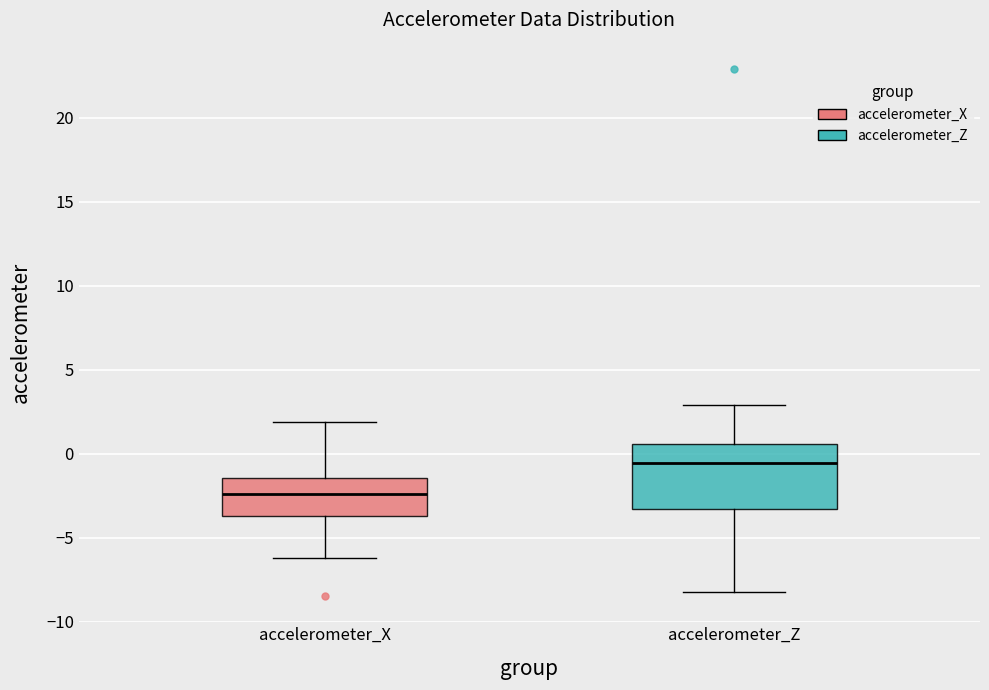

Reading left to right, read every box against the y-axis: the position of its median line, the range the box covers, and the ends of its whiskers. The values are not printed on the chart, so give them approximately, as read against the axis.

accelerometer_X: median -2.5, box -3.5 to -1.5, whiskers -6.0 to 2.0
accelerometer_Z: median -0.5, box -3.5 to 0.5, whiskers -8.0 to 3.0